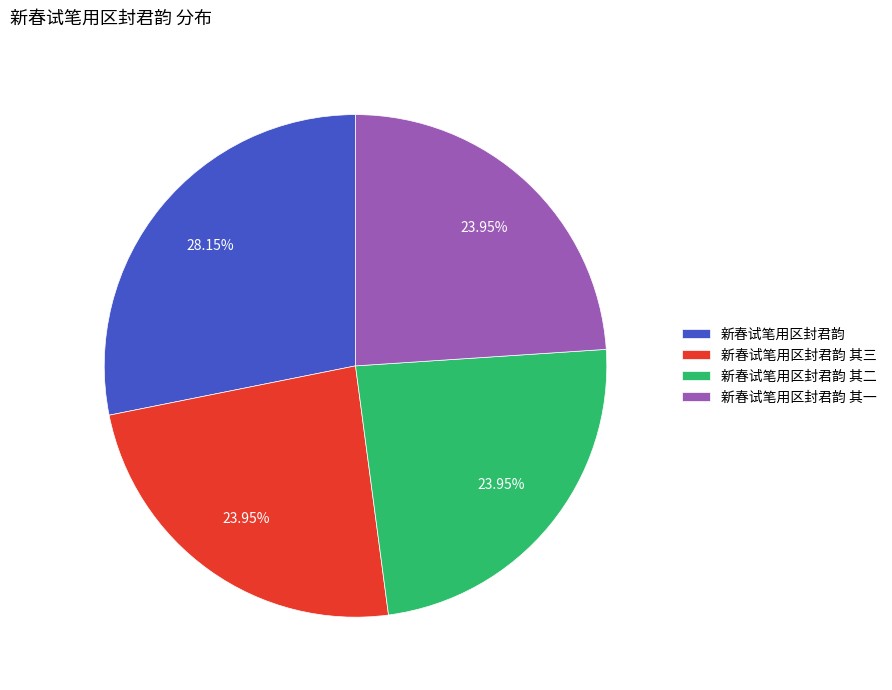

What percentage do 新春试笔用区封君韵 and 新春试笔用区封君韵 其三 together represent?

52.1%